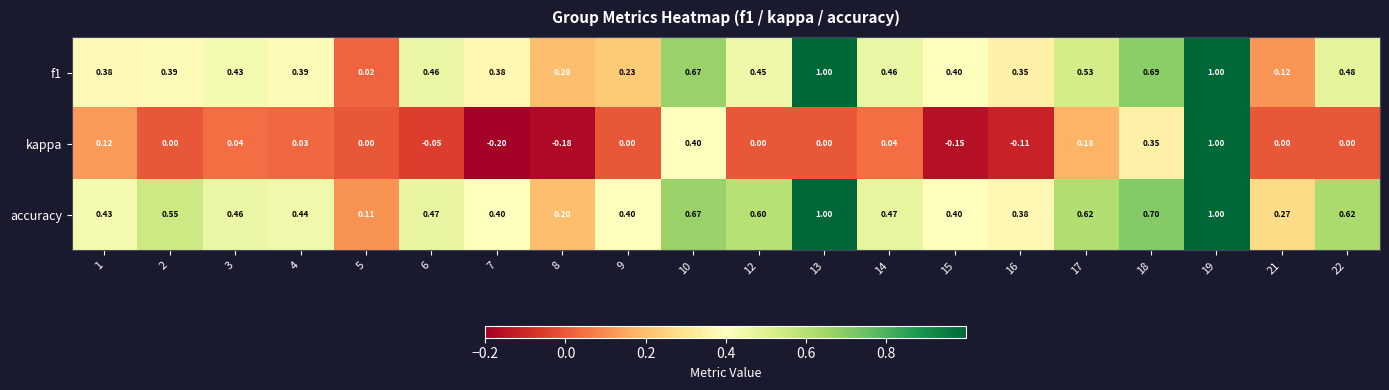

Which series has the largest range (max minus min)?

kappa